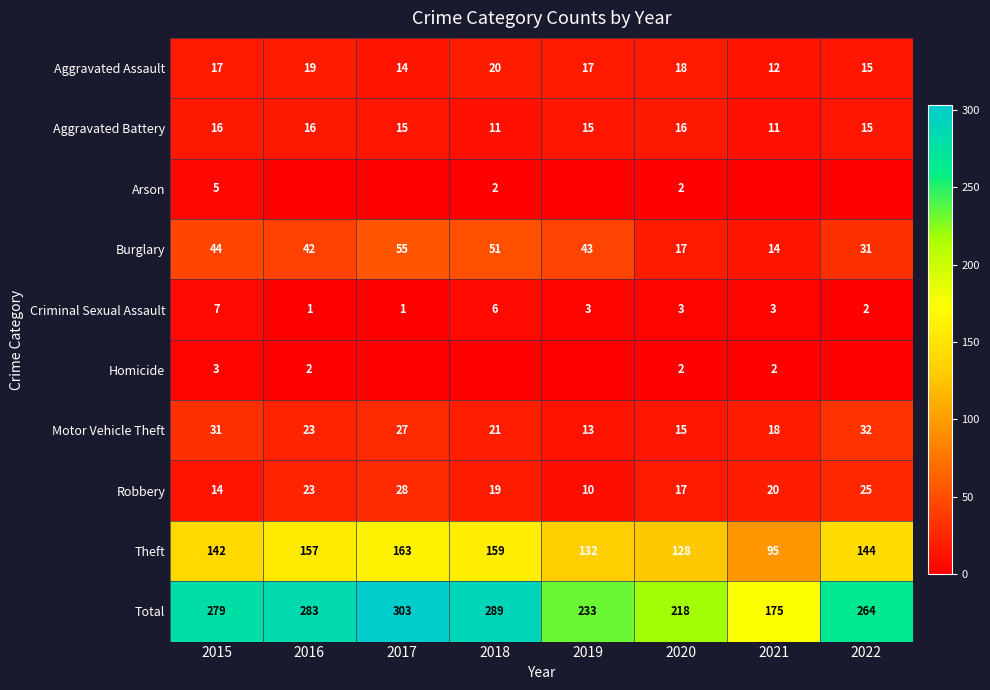

At how many categories does at least one series exceed 164?

8